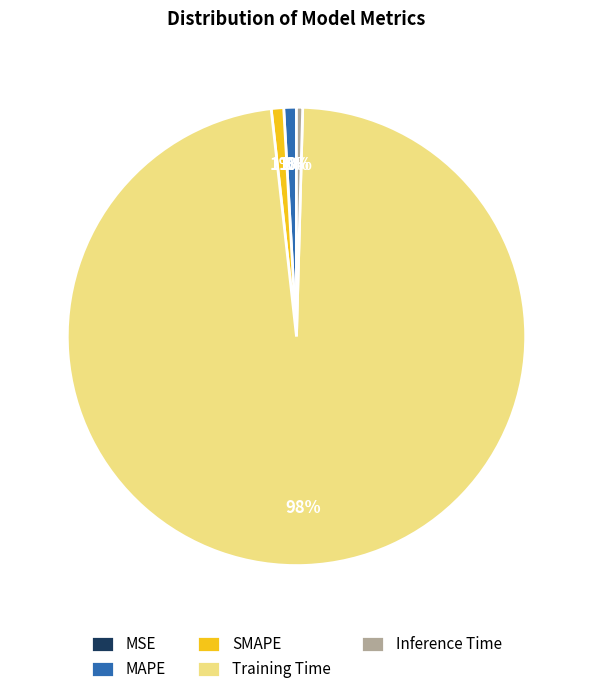

To the nearest percent, what is the difference between the largest and smallest slice percentages?

98%